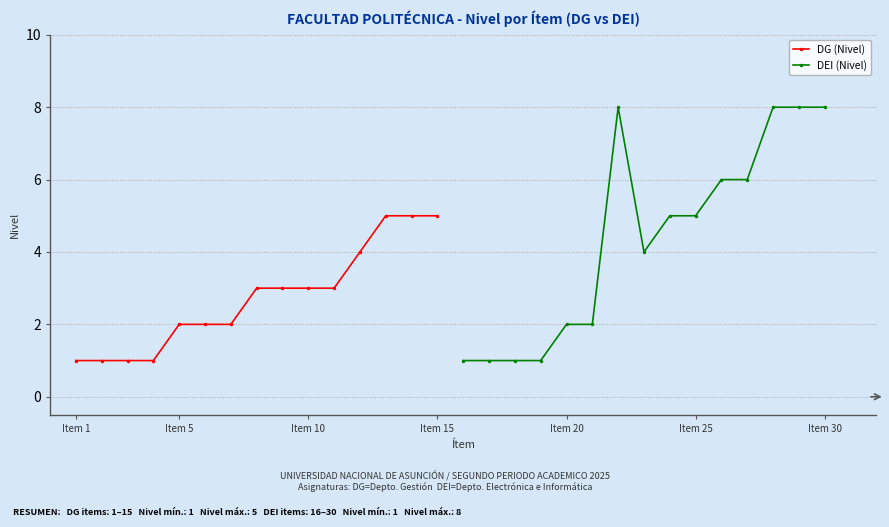

Which series changed the most between Item 15 and 14?

DEI (Nivel)